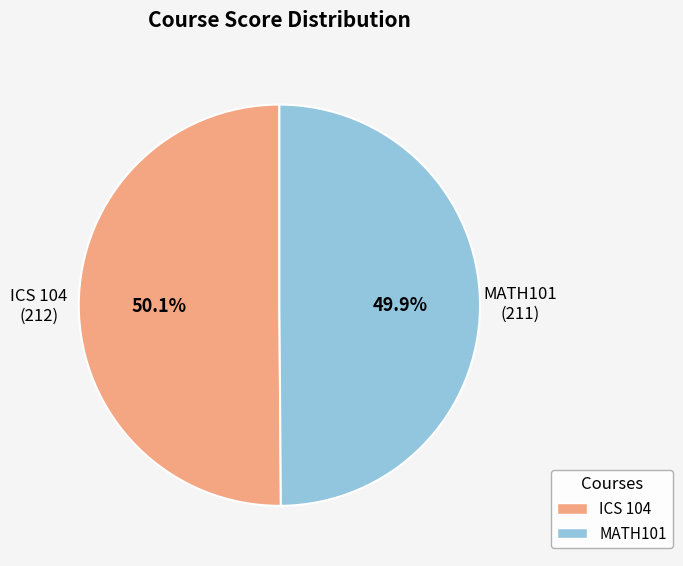

To the nearest percent, what is the combined percentage of ICS 104 and MATH101?

100%